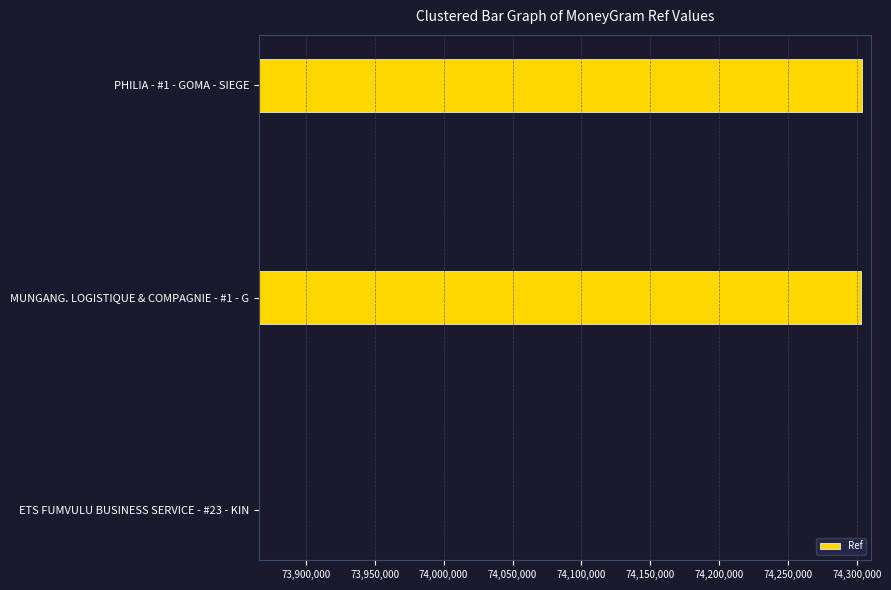

Is it true that the value at ETS FUMVULU BUSINESS SERVICE - #23 - KIN is 44701393?

False